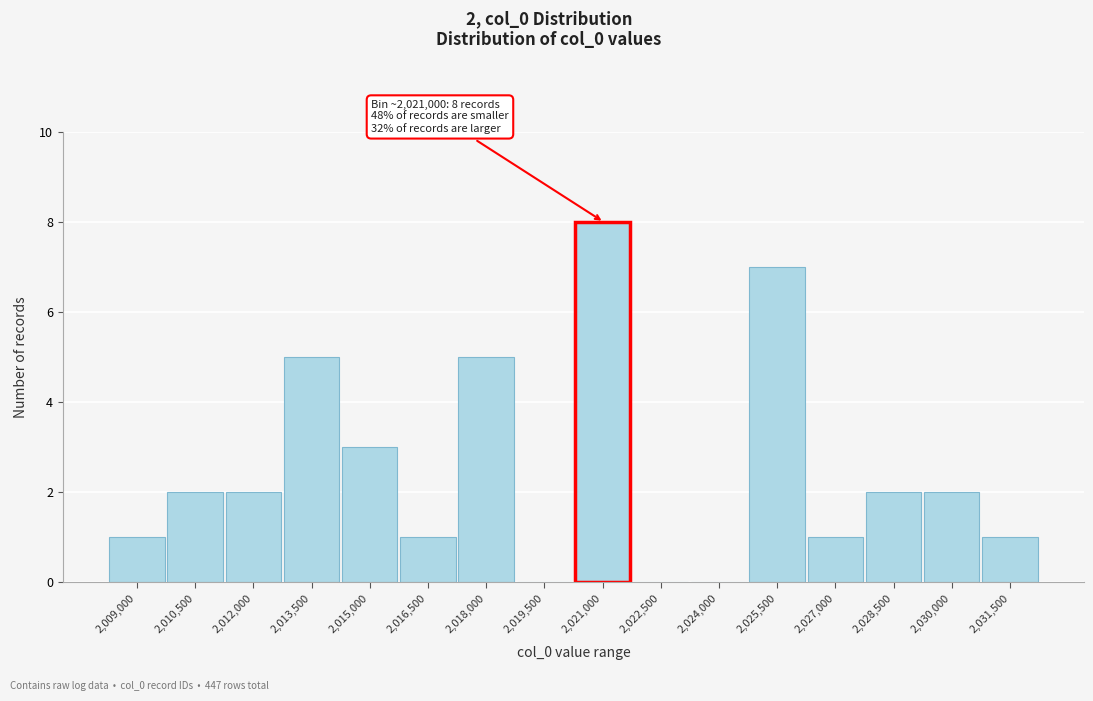

Reading left to right, what are all the values shown in this chart?

2,009,000=1	2,010,500=2	2,012,000=2	2,013,500=5	2,015,000=3	2,016,500=1	2,018,000=5	2,019,500=0	2,021,000=8	2,022,500=0	2,024,000=0	2,025,500=7	2,027,000=1	2,028,500=2	2,030,000=2	2,031,500=1